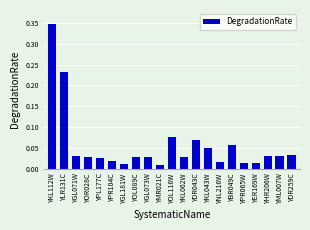

What is the label of the 15th bar from the left?

YNL216W